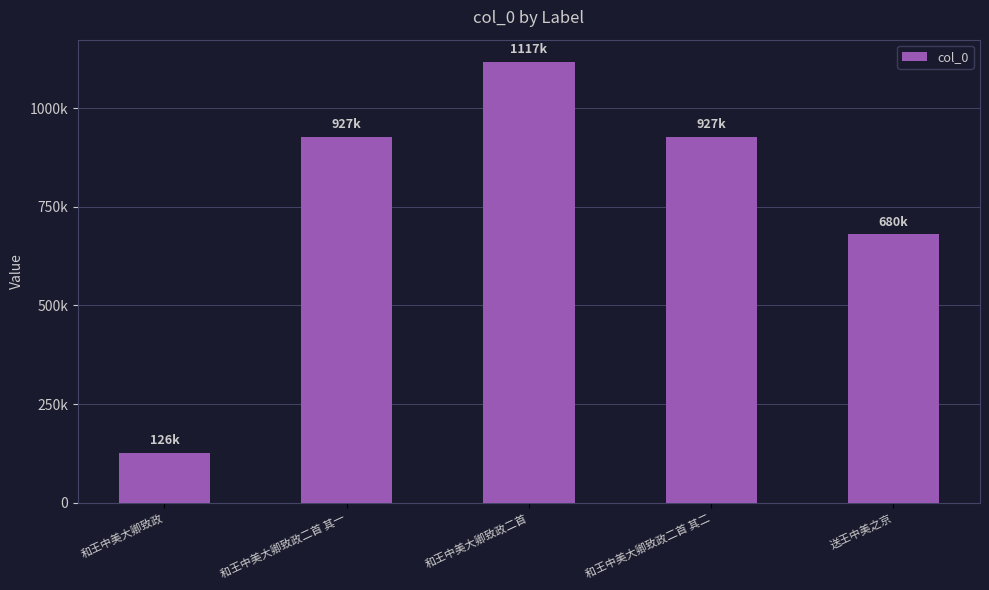

How many bars are there in total?

5